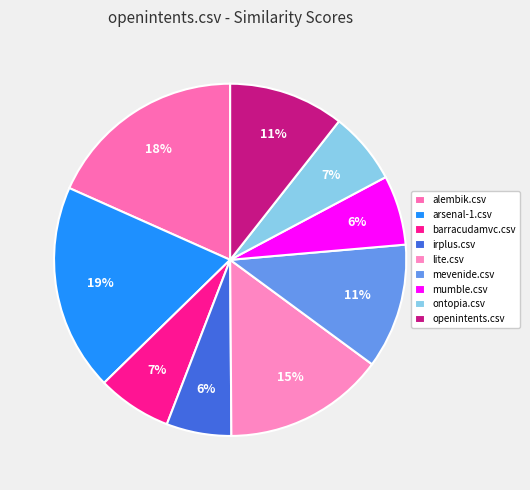

Rank the categories by value from lowest to highest.

irplus.csv, mumble.csv, ontopia.csv, barracudamvc.csv, openintents.csv, mevenide.csv, lite.csv, alembik.csv, arsenal-1.csv